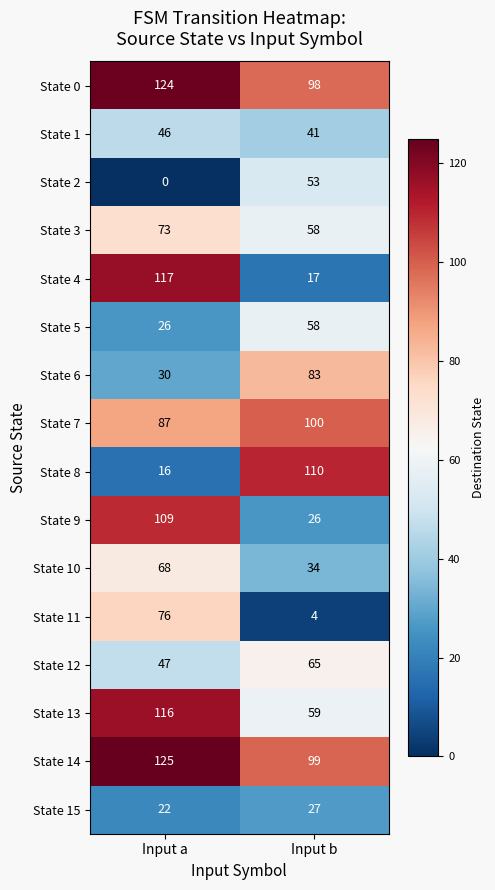

Which series has the largest range (max minus min)?

State 4